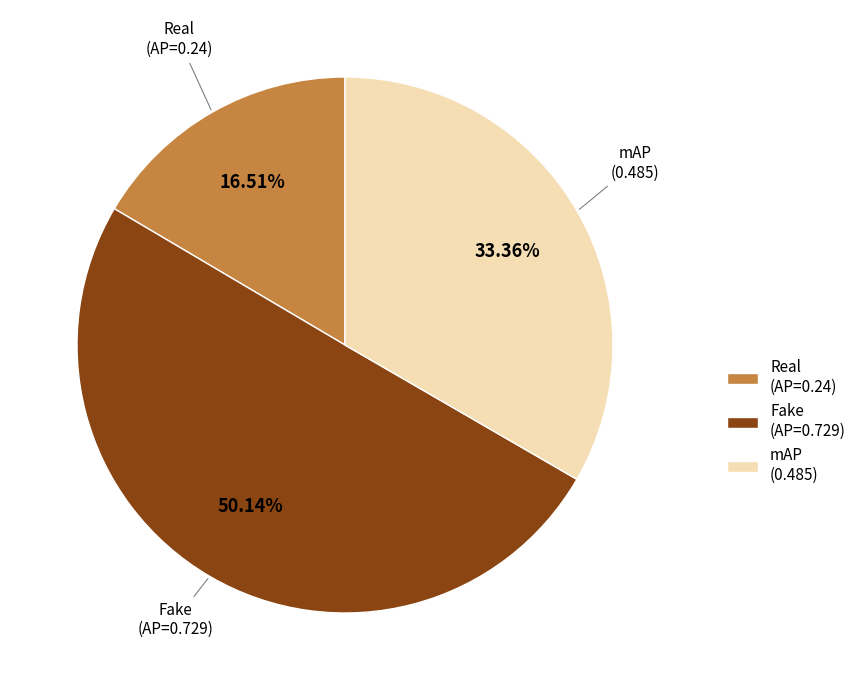

What is the smallest slice in the pie chart?

Real